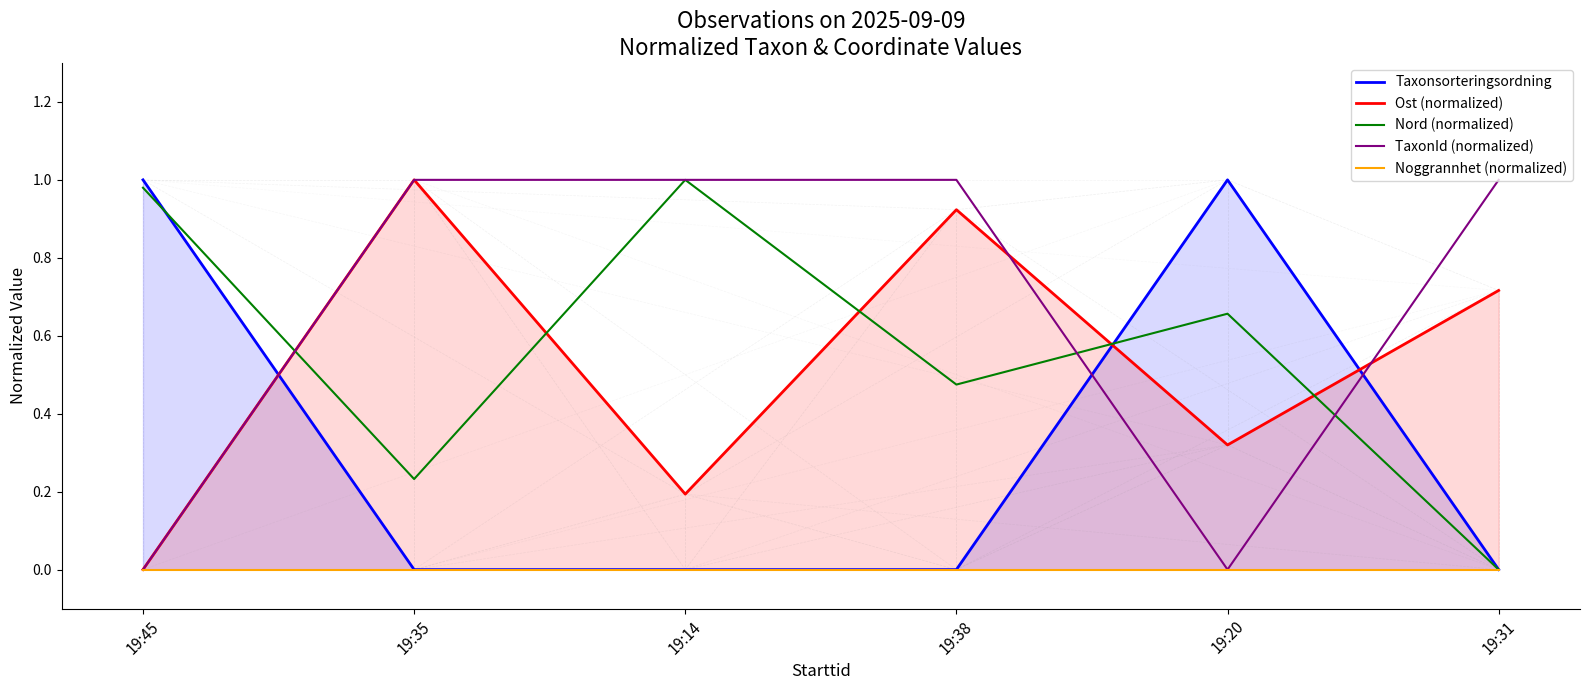

True or false: TaxonId (normalized) has more than 2 interior local peaks.

False